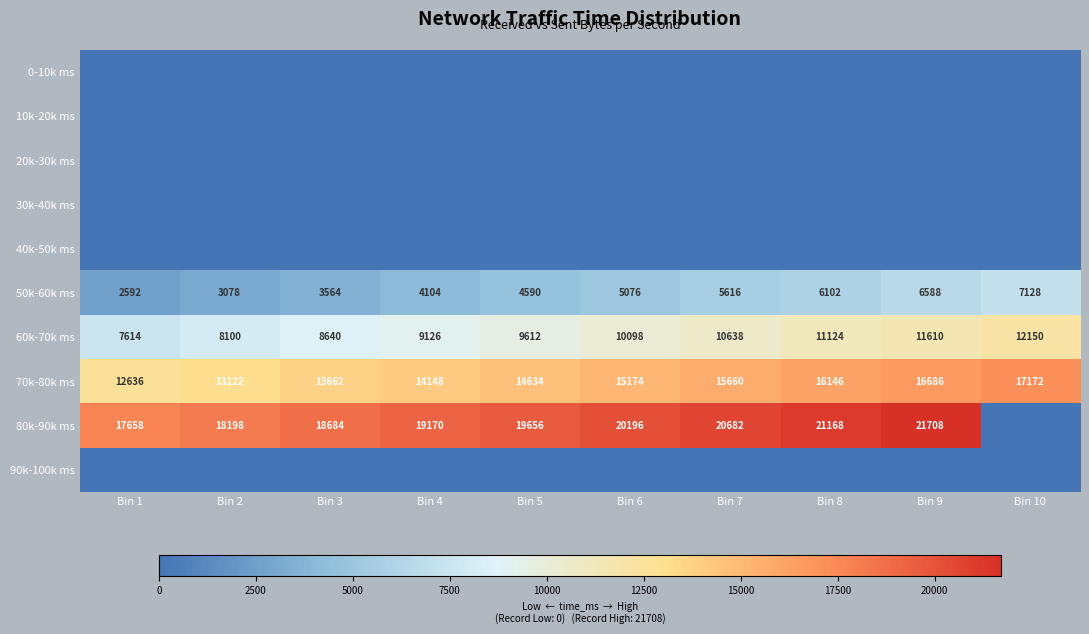

What is the difference between the 60k-70k ms values at Bin 9 and Bin 1?

3996